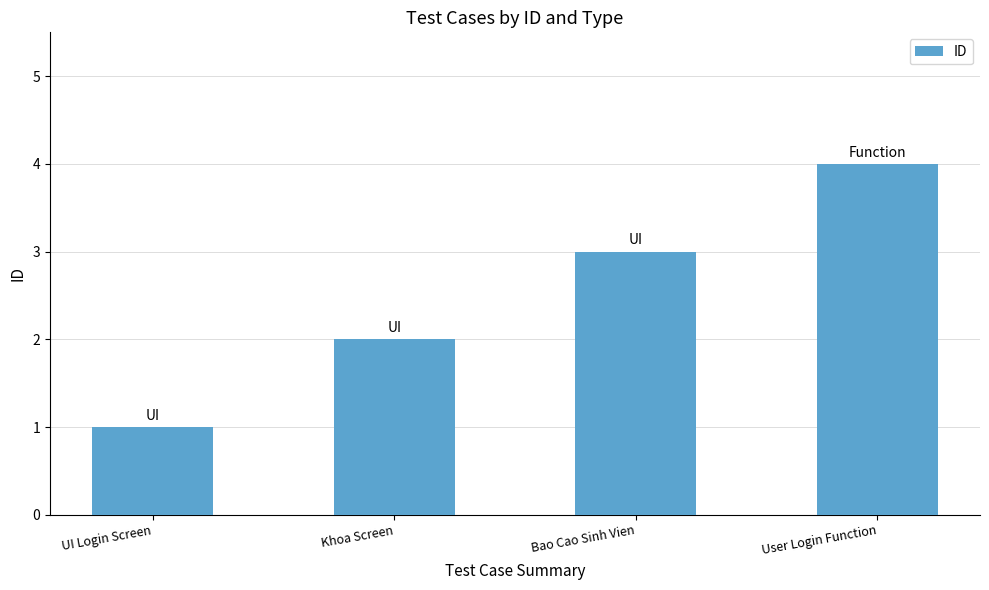

The value at User Login Function is 4. True or false?

True